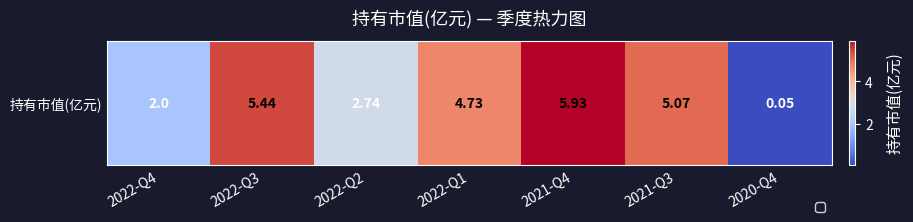

What is the sum of all values?

26.0